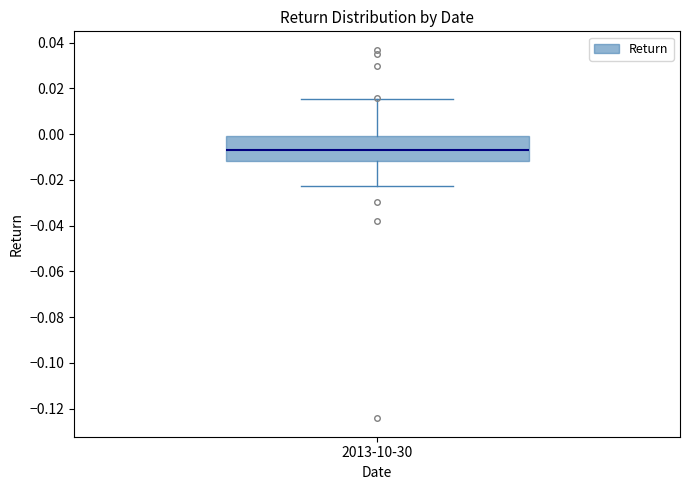

Transcribe this box plot: give where the median line is, the range the box spans, and where the two whiskers end, as read against the y-axis. The values are not printed on the chart, so give them approximately, as read against the axis.

median -0.006, box -0.012 to 0.000, whiskers -0.022 to 0.016